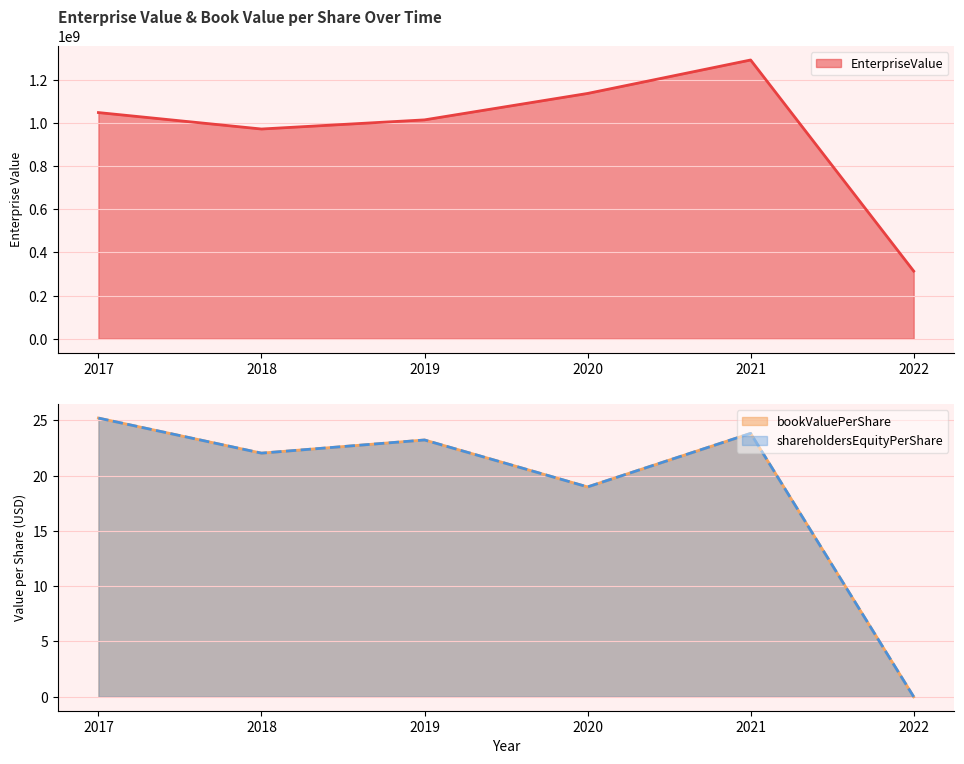

Does the chart display data point markers on the line(s)?

No